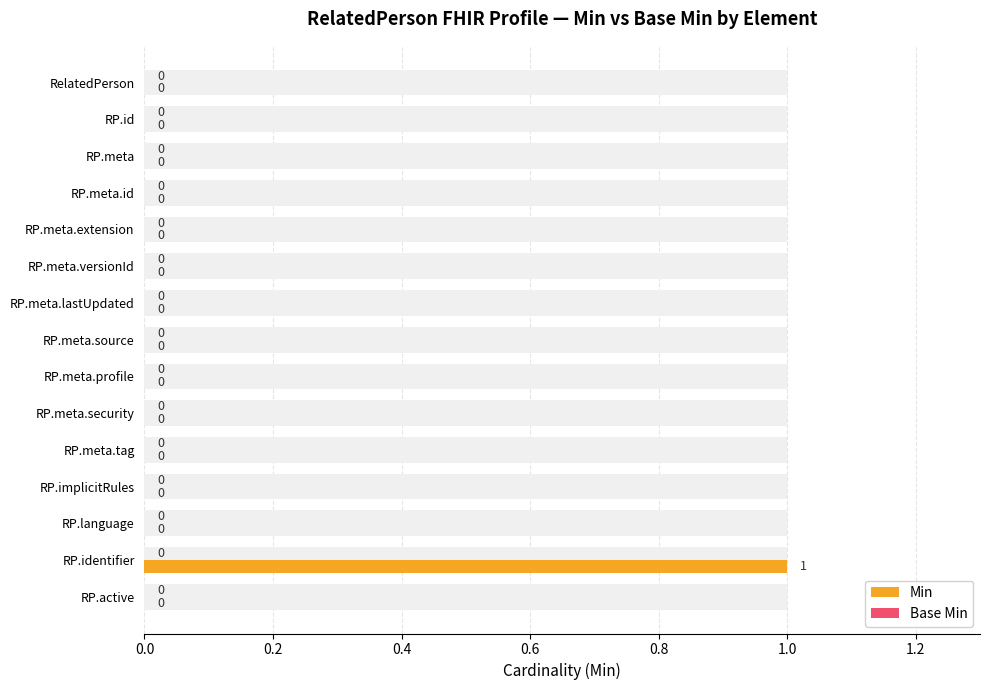

Which has a higher value, RP.meta.source or RP.identifier?

RP.identifier